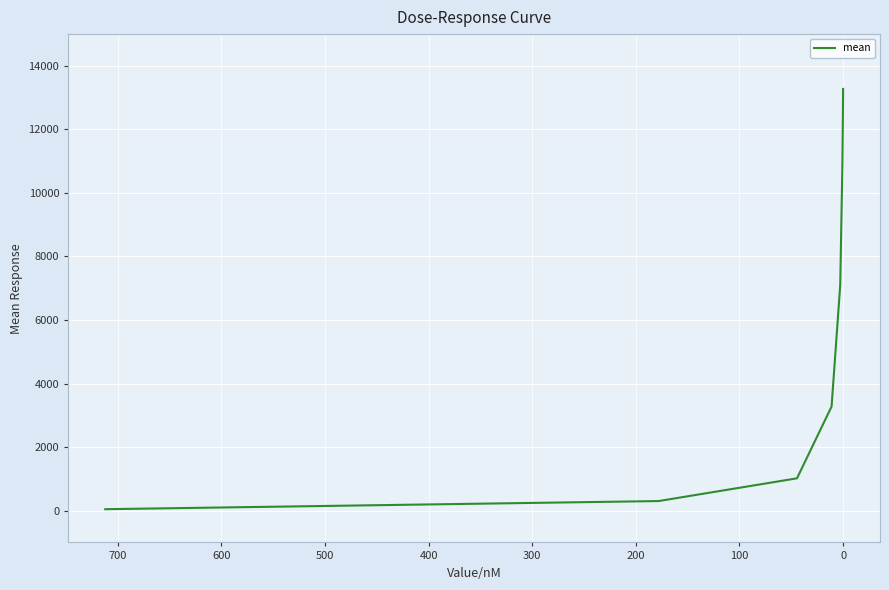

The value at 100 is 440.7. True or false?

False